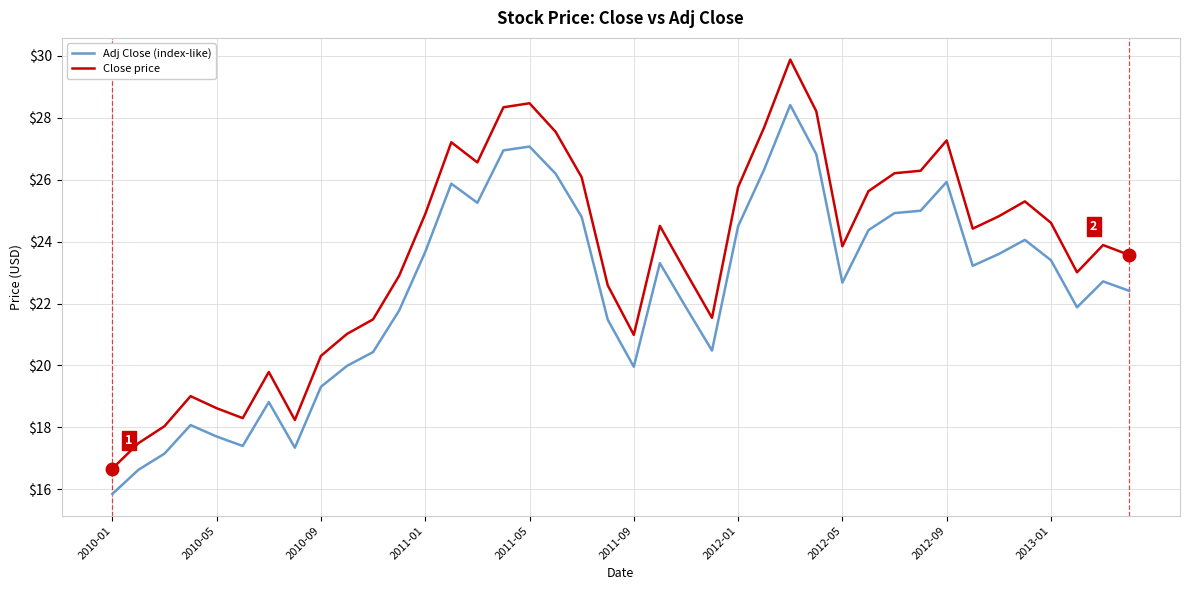

What is the difference between the maximum and minimum values in the Adj Close (index-like) series?

12.6